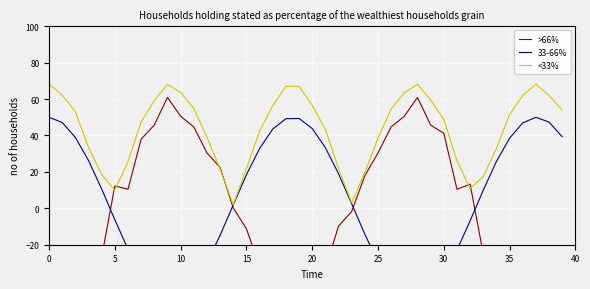

At which label is >66% closest to 0?

14